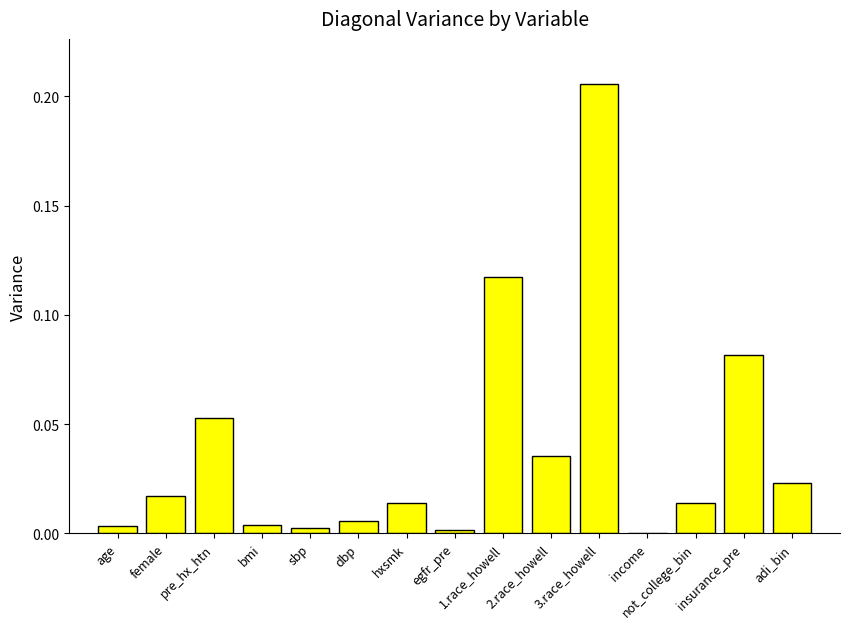

What is the change in value from hxsmk to 3.race_howell?

+0.2